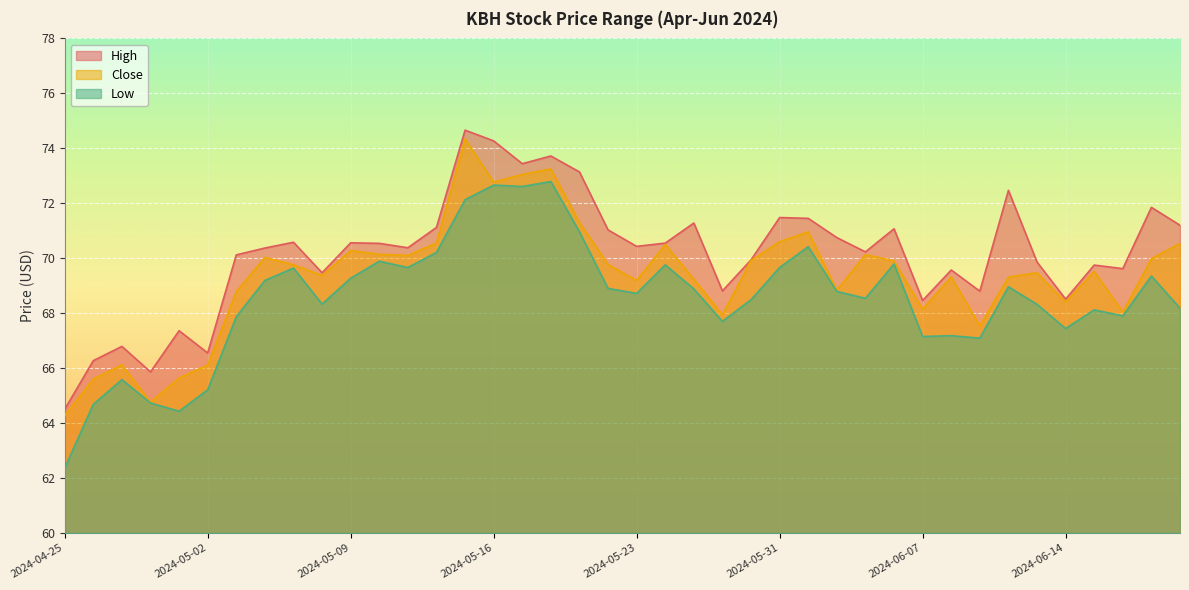

Rank the series at 2024-04-30 from lowest to highest value.

Low, Close, High